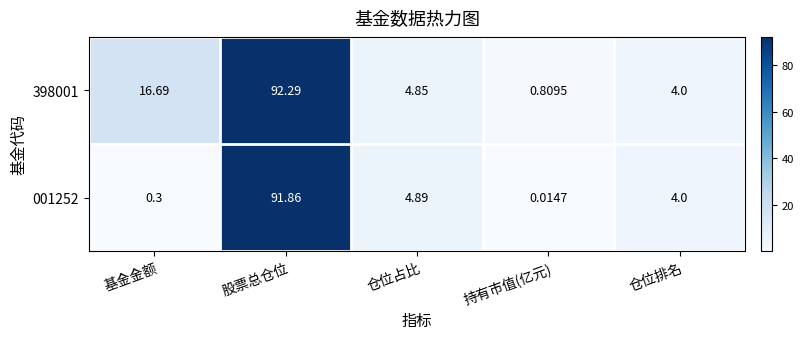

Is the value of 398001 at 股票总仓位 greater than the value of 001252 at 仓位占比?

Yes